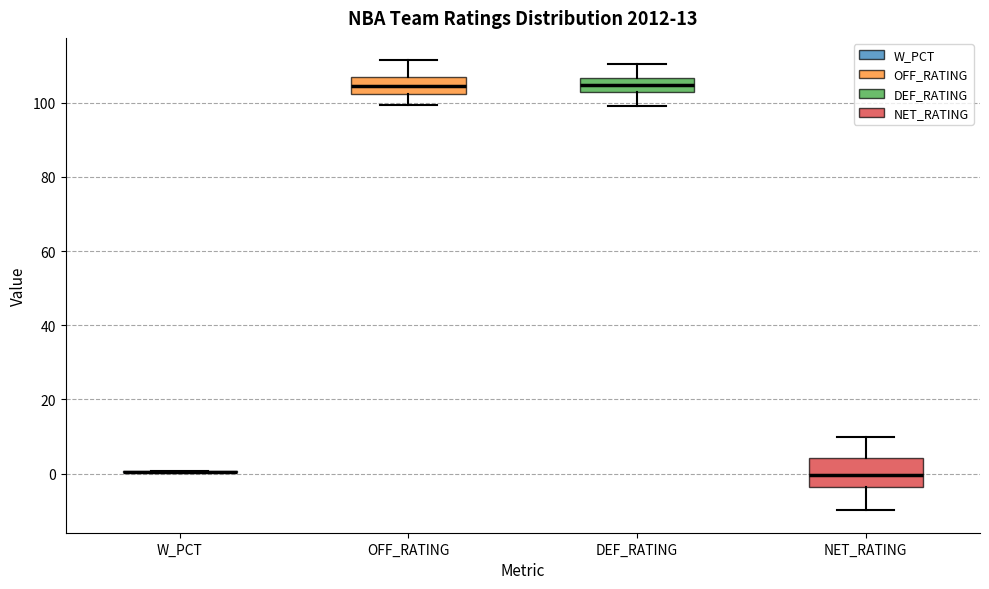

Which box is the tallest, from its lower edge to its upper edge?

NET_RATING